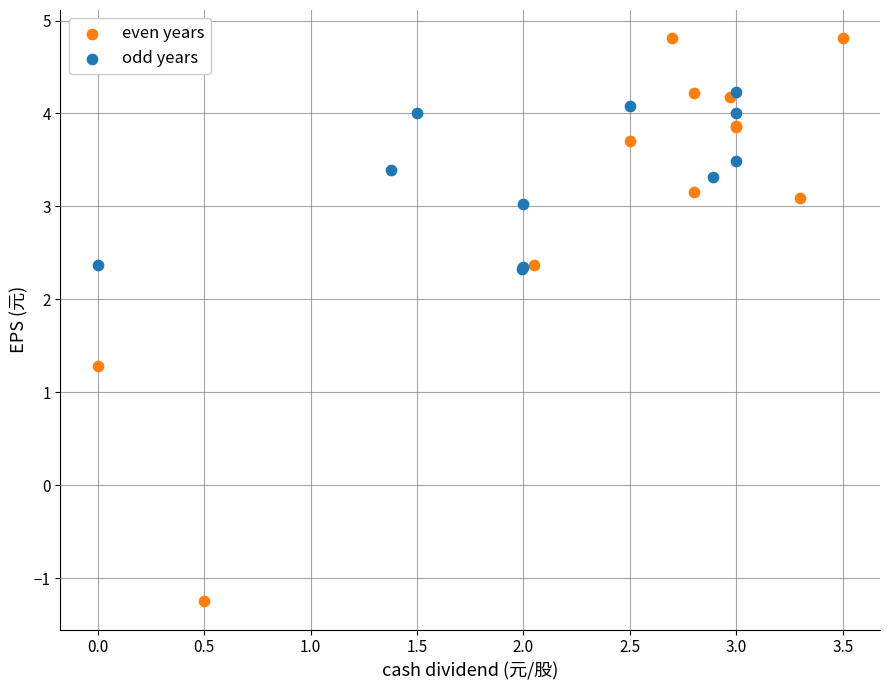

Which series contains the lowest Y value?

even years